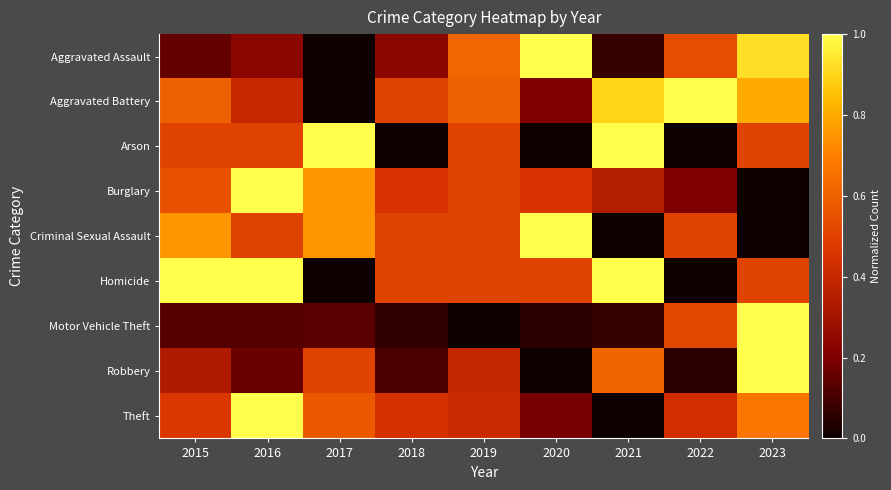

How many series are shown in this chart?

9